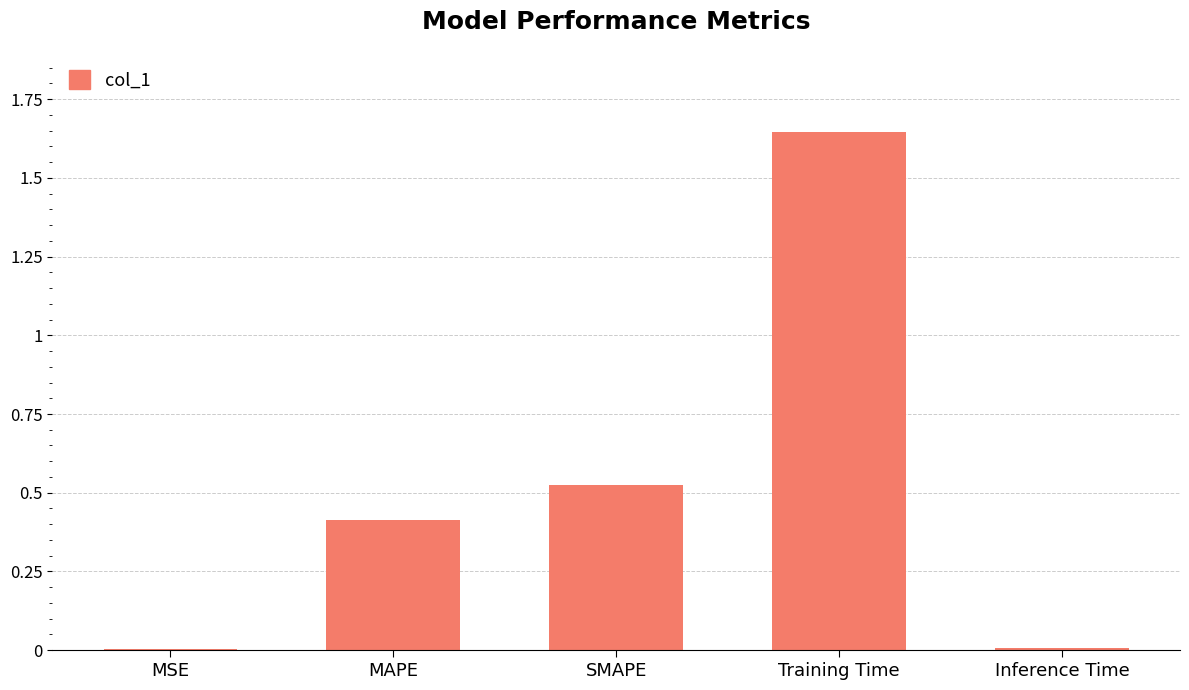

True or false: the data shows 0.0 at MSE.

True